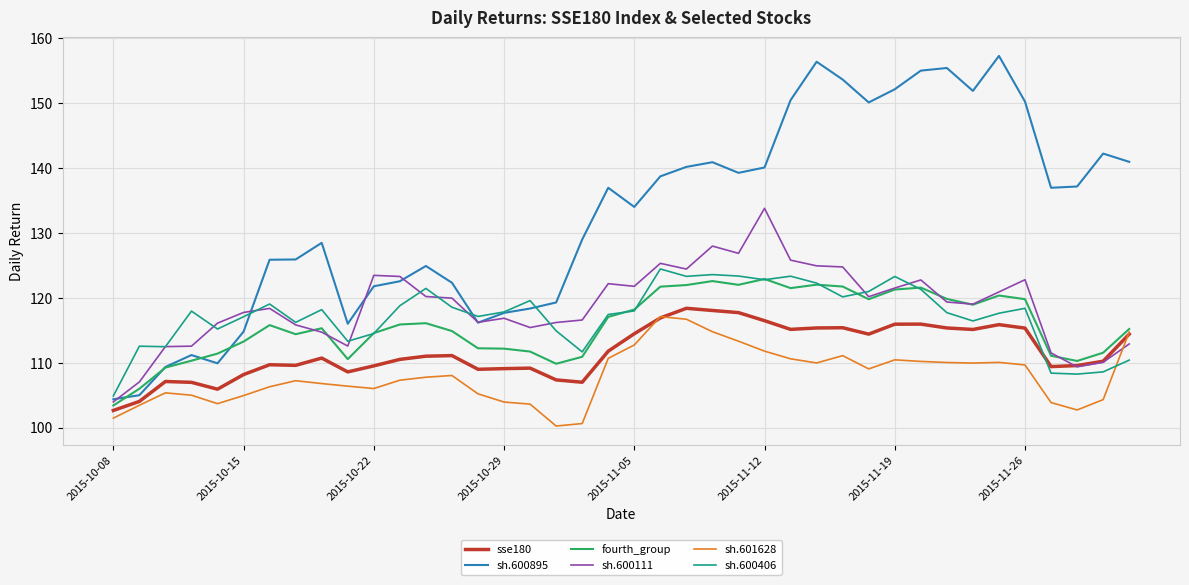

Which series has the largest total across all categories?

sh.600895